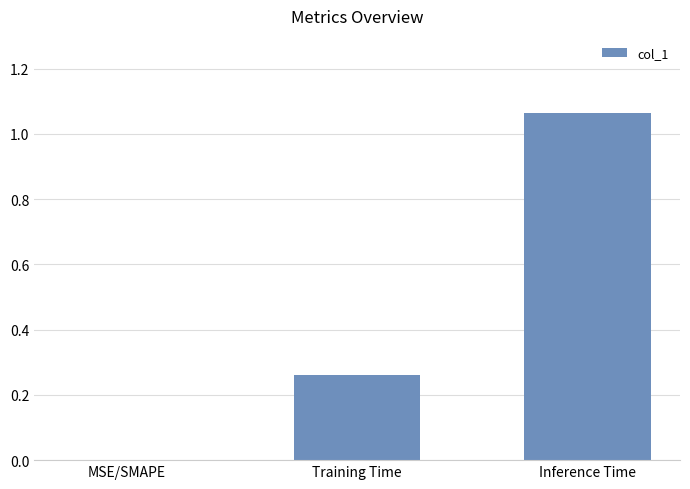

How many values exceed 0?

2